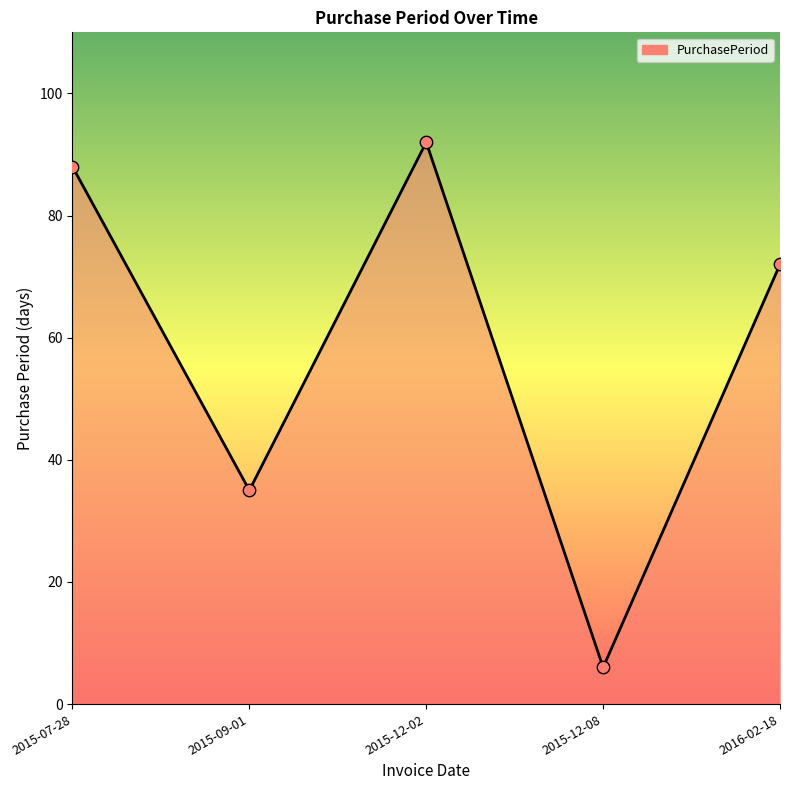

What is the ratio of the value at 2015-07-28 to the value at 2016-02-18?

1.2